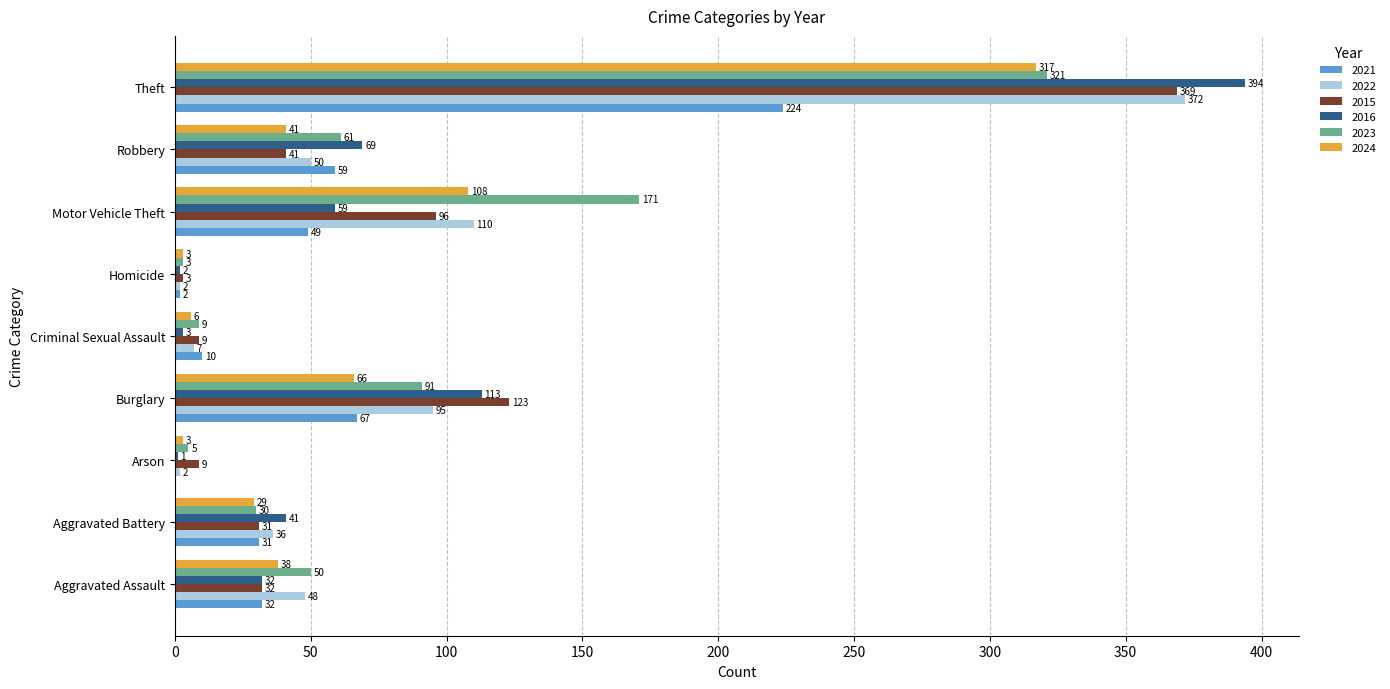

The 2021 series shows 0 at Arson. True or false?

True